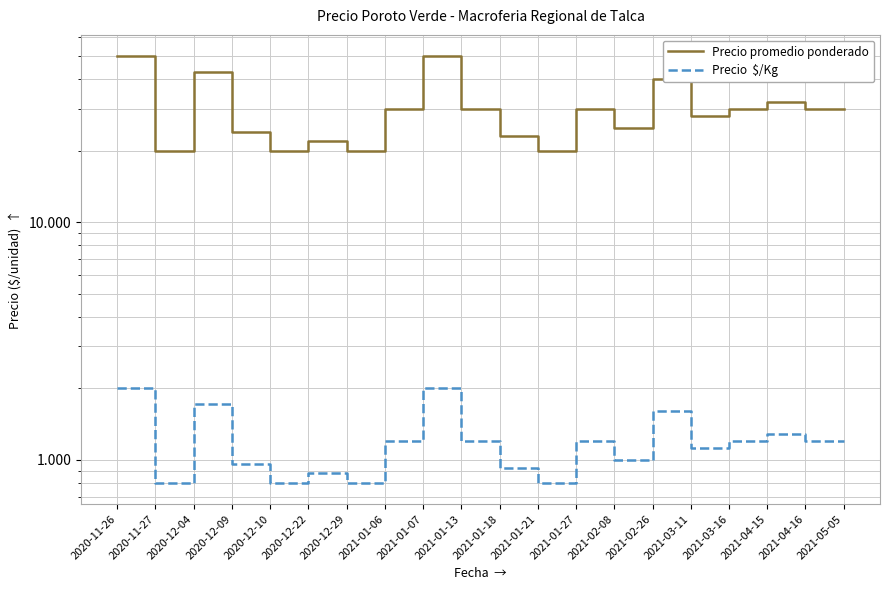

What is the difference between the highest and lowest values at 2021-04-16?

28800